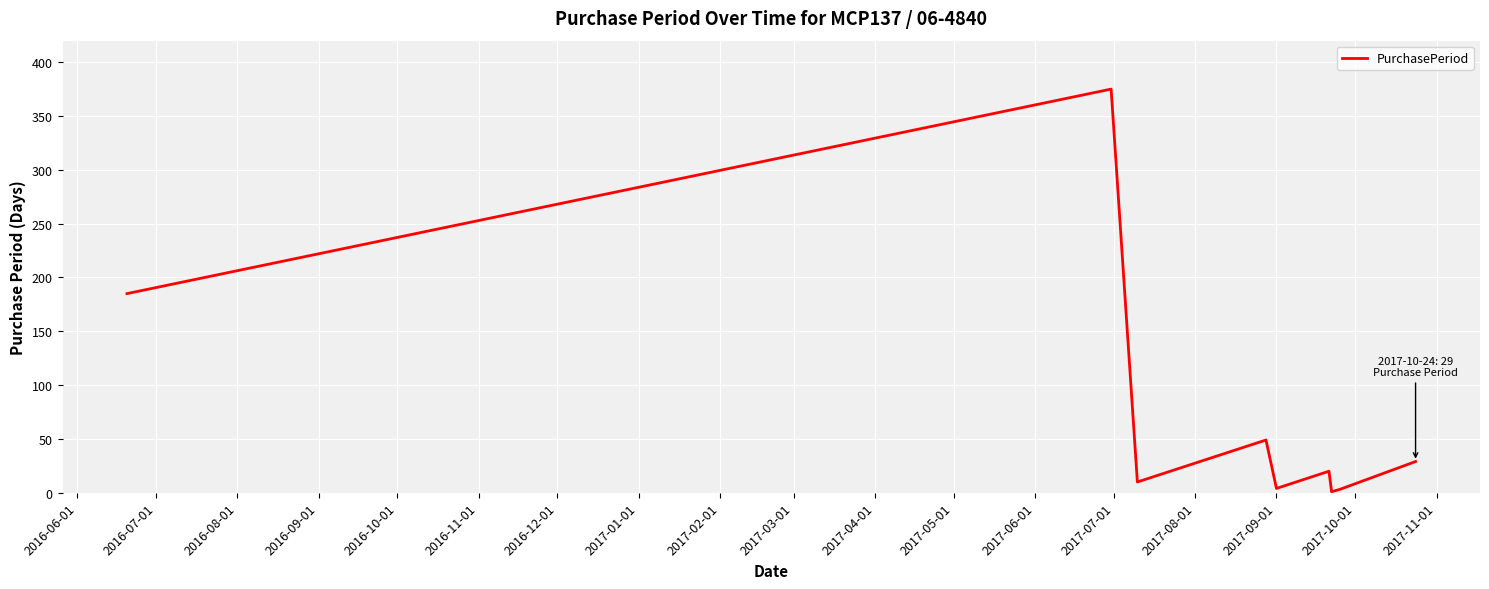

How many lines are shown in the chart?

1